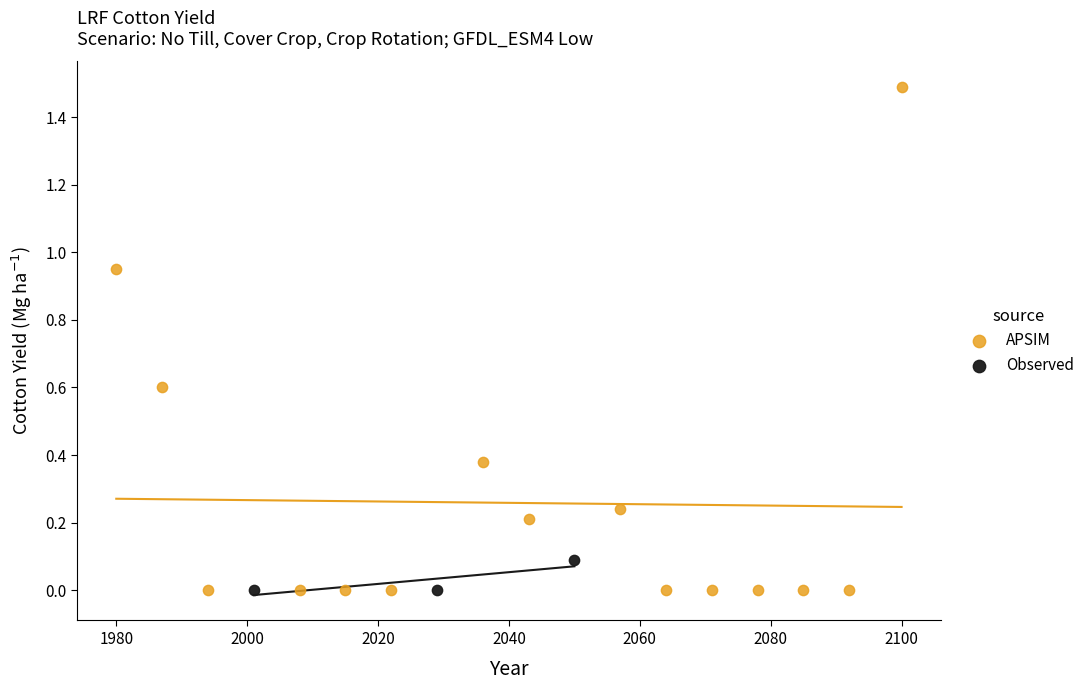

What are all the series names shown in the legend?

APSIM, Observed